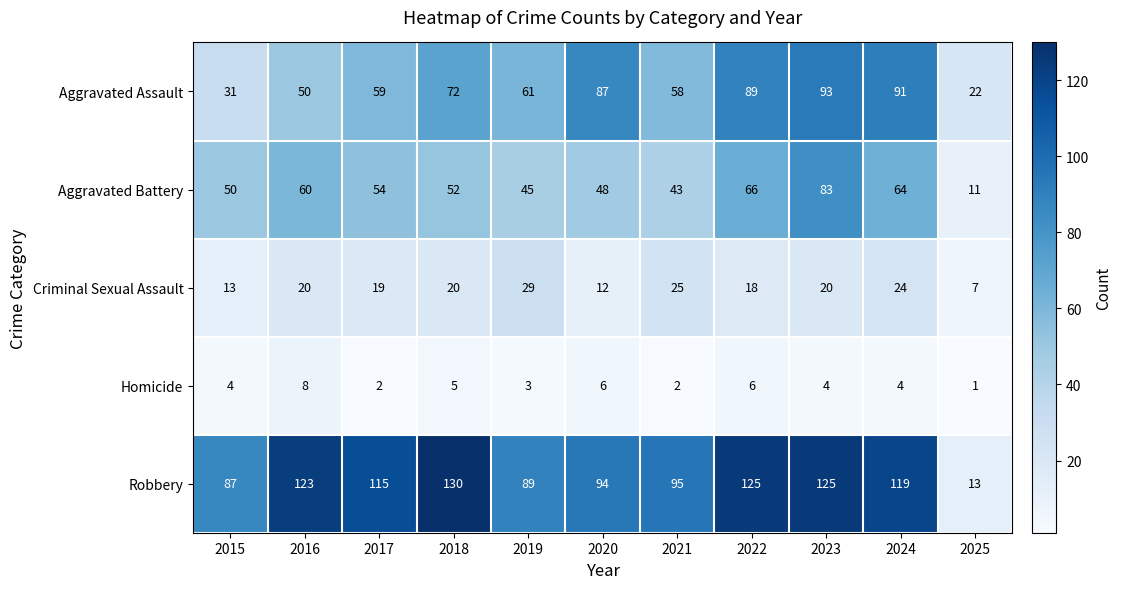

At which category does the chart reach its minimum across all series?

2025